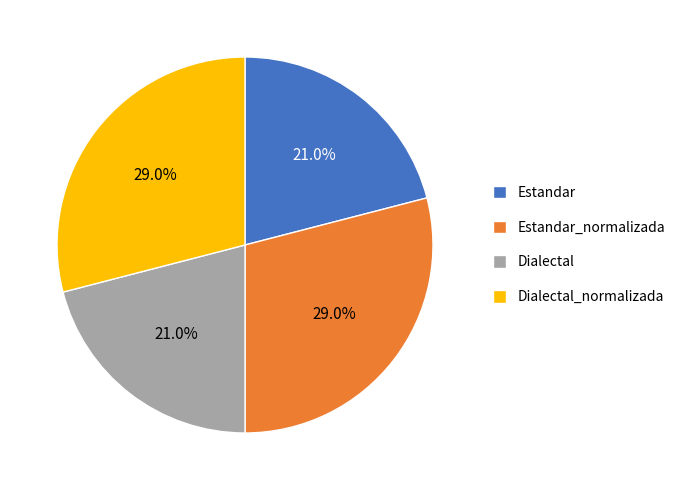

Between Dialectal and Dialectal_normalizada, which is larger?

Dialectal_normalizada